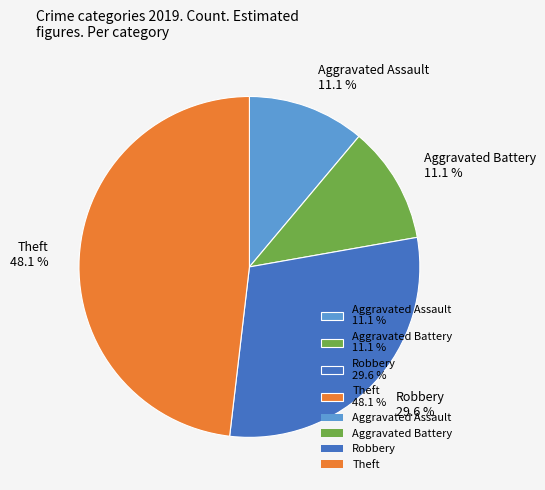

Is there any slice that represents more than half of the pie?

No